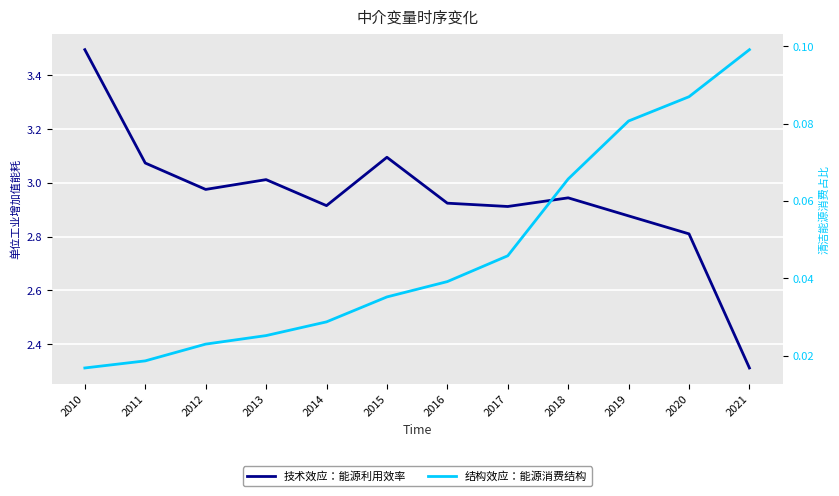

Which category has the highest value in the 技术效应：能源利用效率 series?

2010